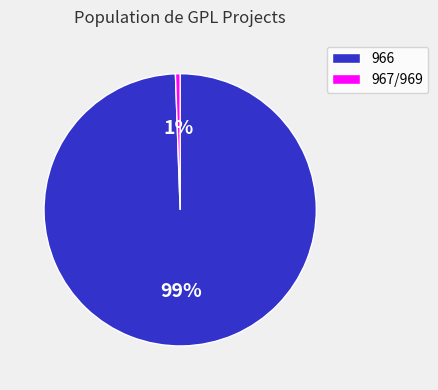

Count the number of slices in the pie.

2